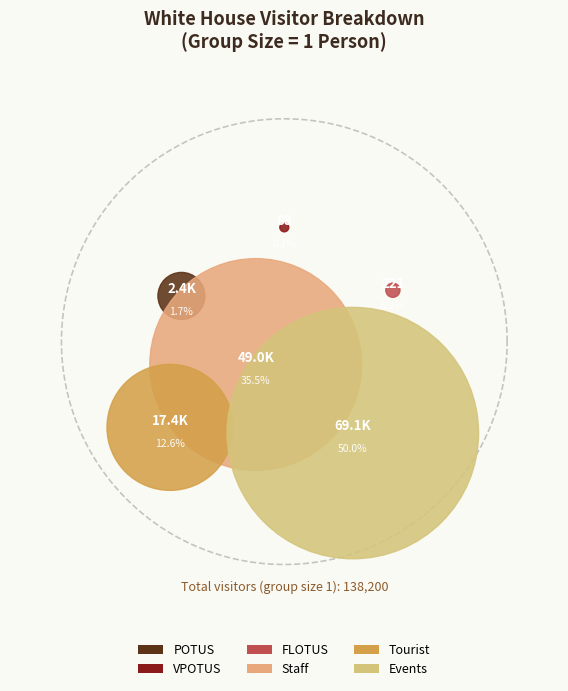

To the nearest percent, what portion does Events represent?

50%